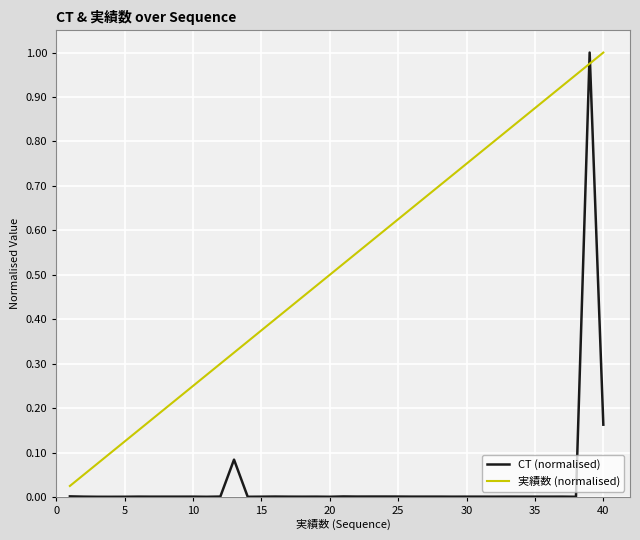

How many intersections are there between 実績数 (normalised) and CT (normalised)?

2